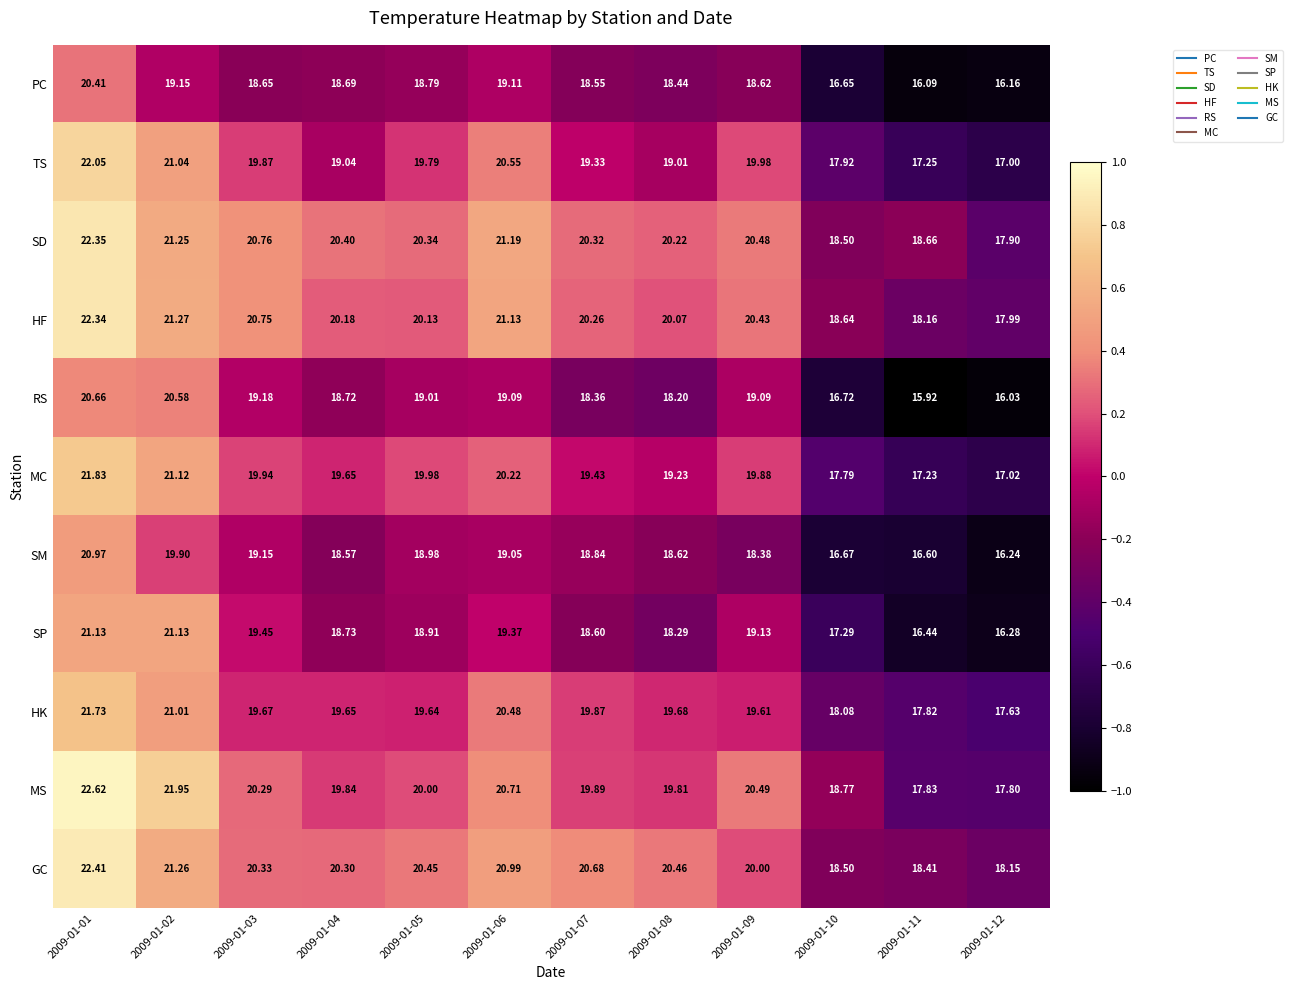

Which series changed the most between 2009-01-06 and 2009-01-09?

GC